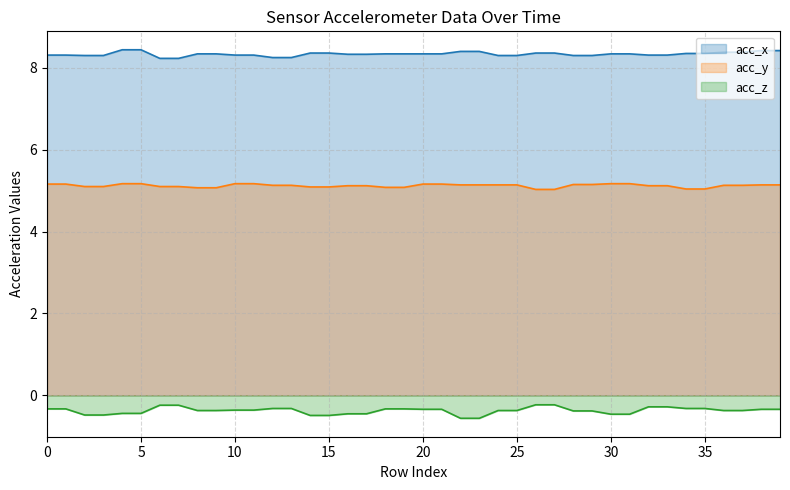

Does the chart have visible grid lines?

Yes